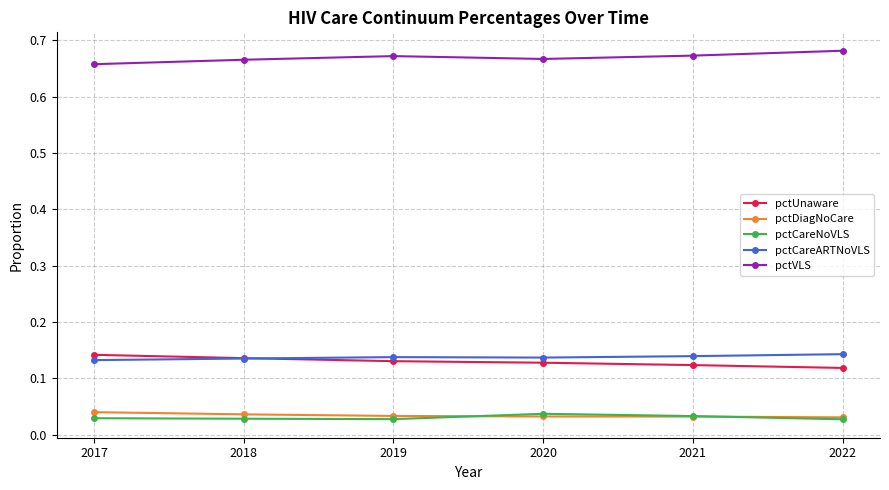

Which series has the largest total across all categories?

pctVLS